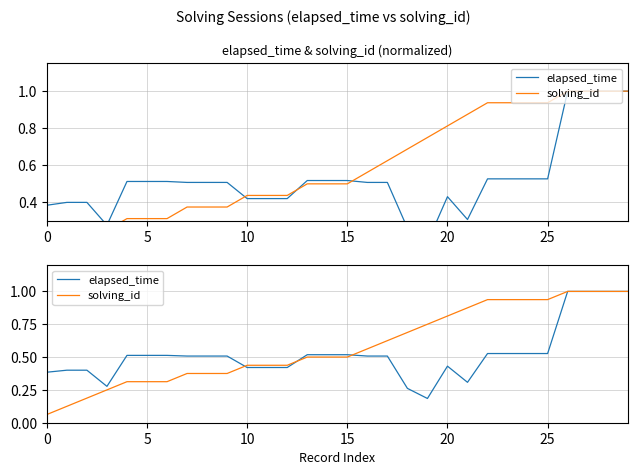

Does the chart have visible grid lines?

Yes